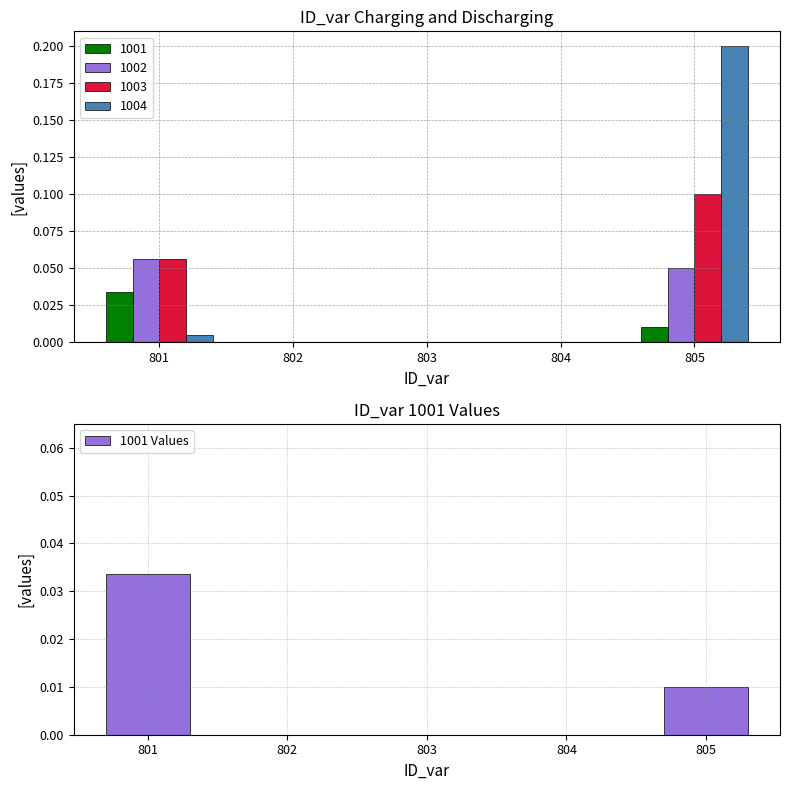

Are the bars horizontal?

No